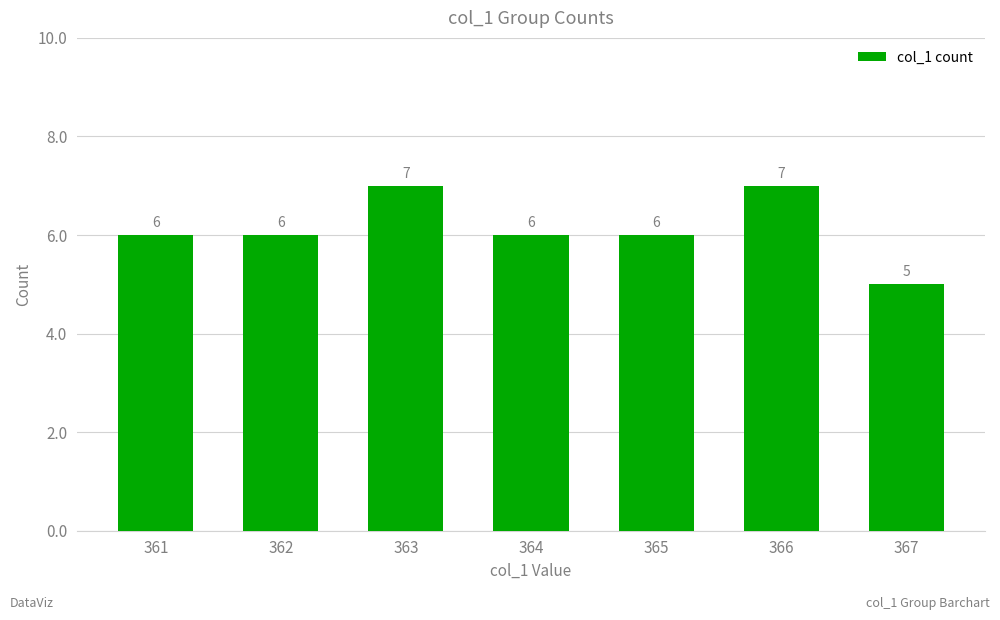

What is the change in value from 364 to 366?

+1